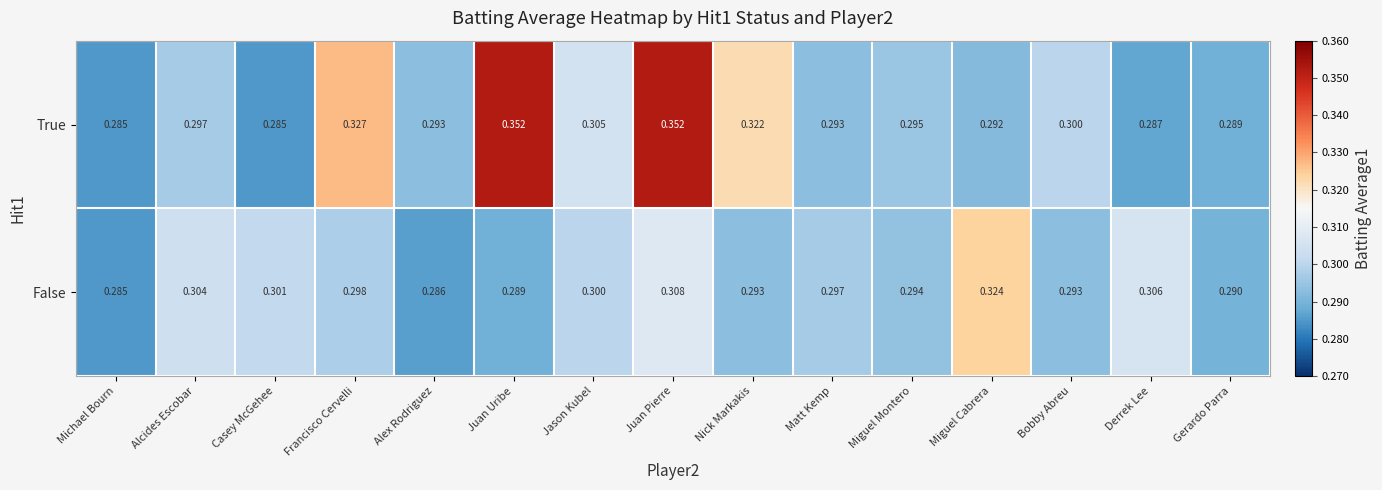

What is the total value across all series at Alcides Escobar?

0.6